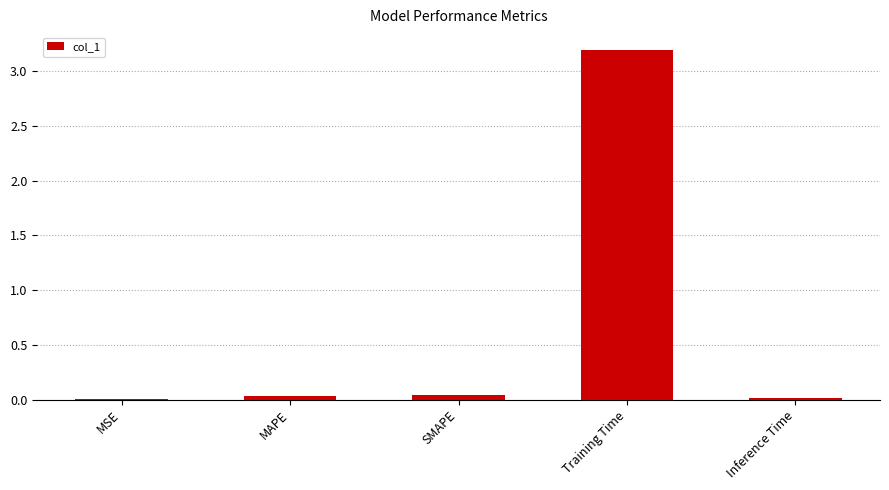

The value at MSE is 0.0. True or false?

True